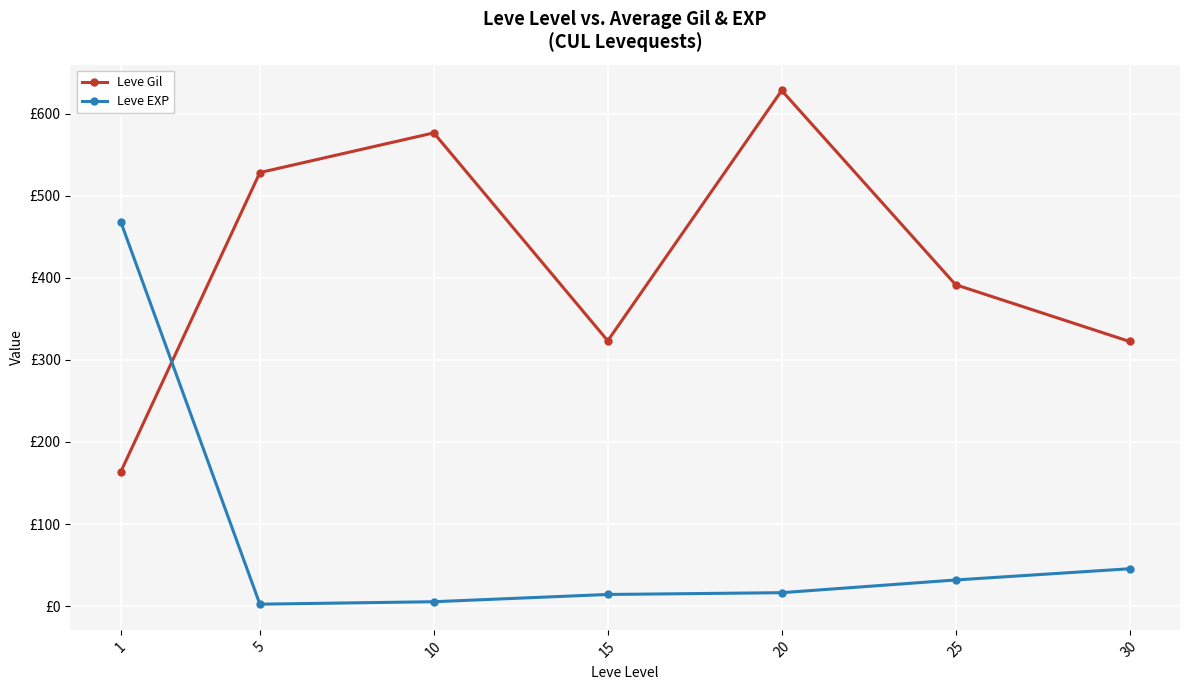

How many interior local valleys does the Leve EXP series have?

1